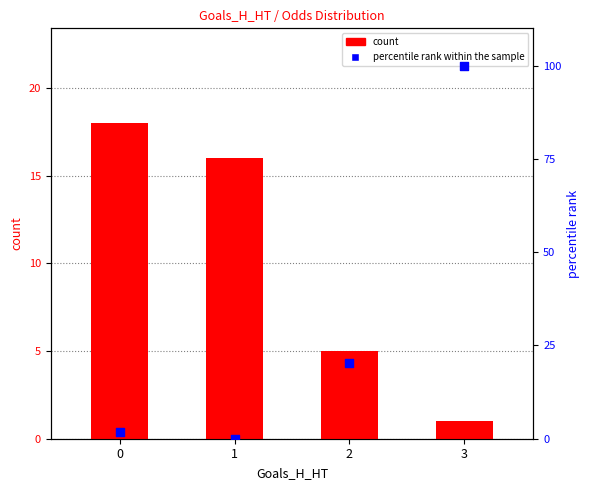

Is the value of percentile rank within the sample at 2 greater than the value of count at 1?

Yes